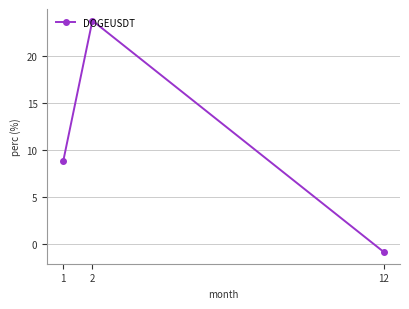

What is the sum of all values?

31.6